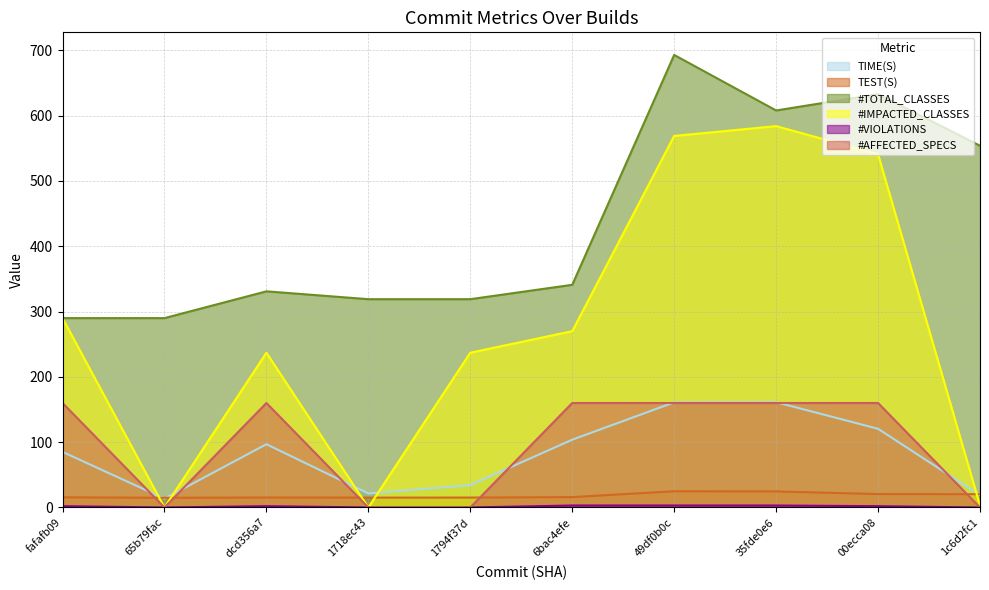

Where does the #TOTAL_CLASSES series first go above 341?

49df0b0c